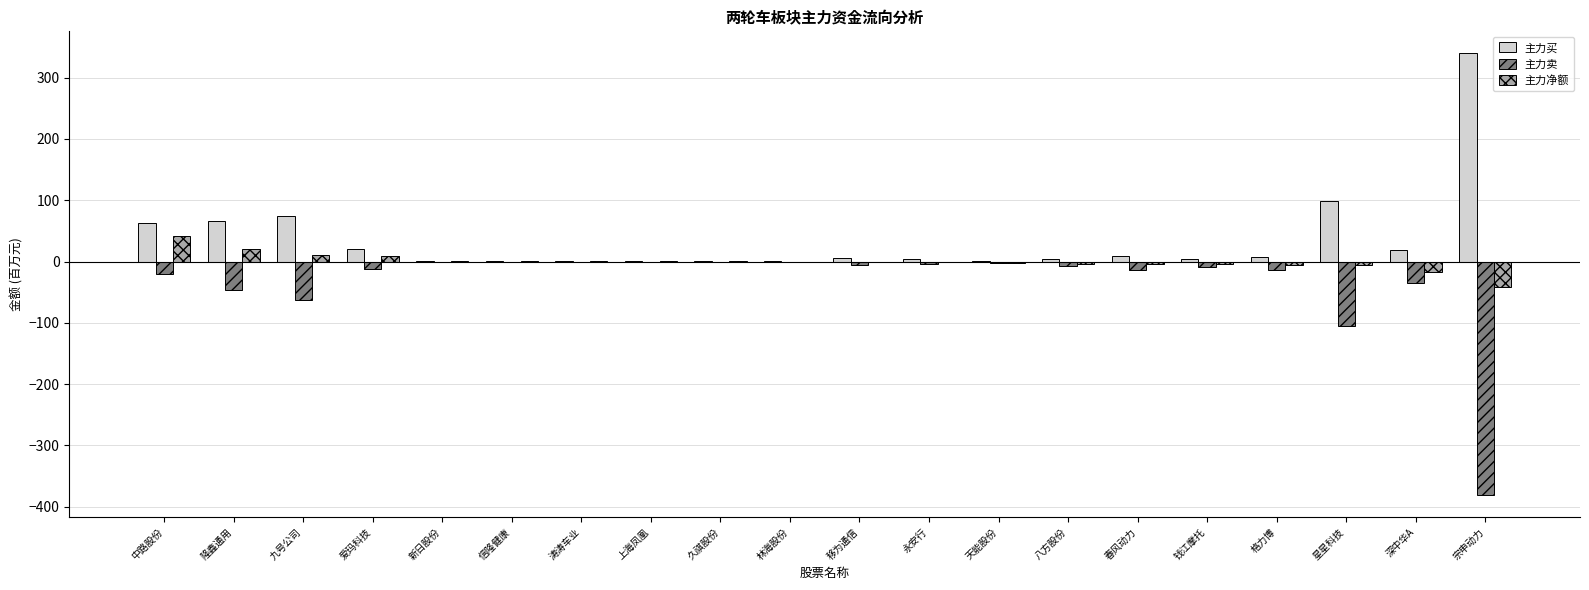

The 主力买 series shows 67.7 at 星星科技. True or false?

False